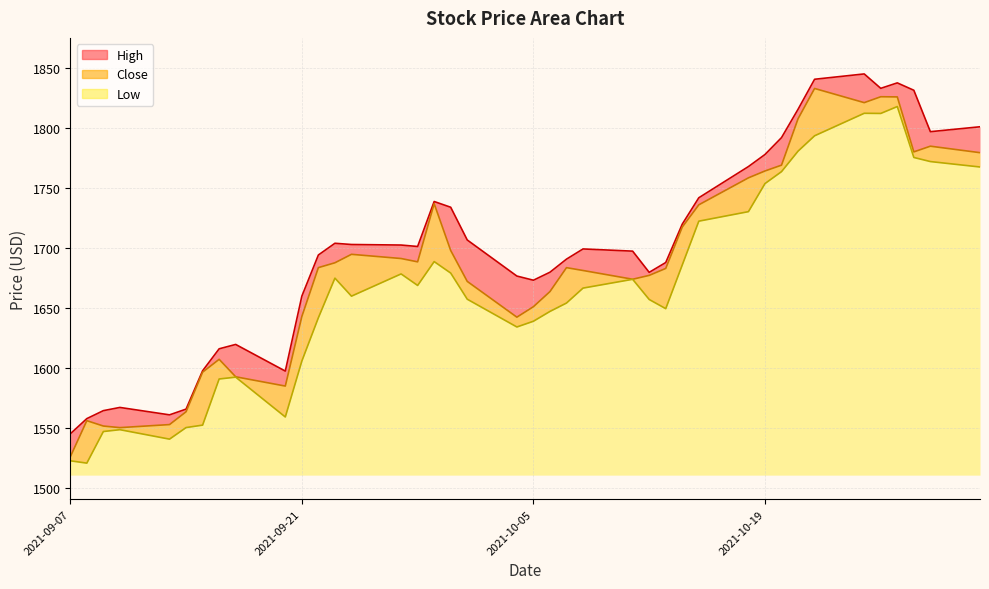

What is the difference between the second highest and second lowest values in the Low series?

289.3